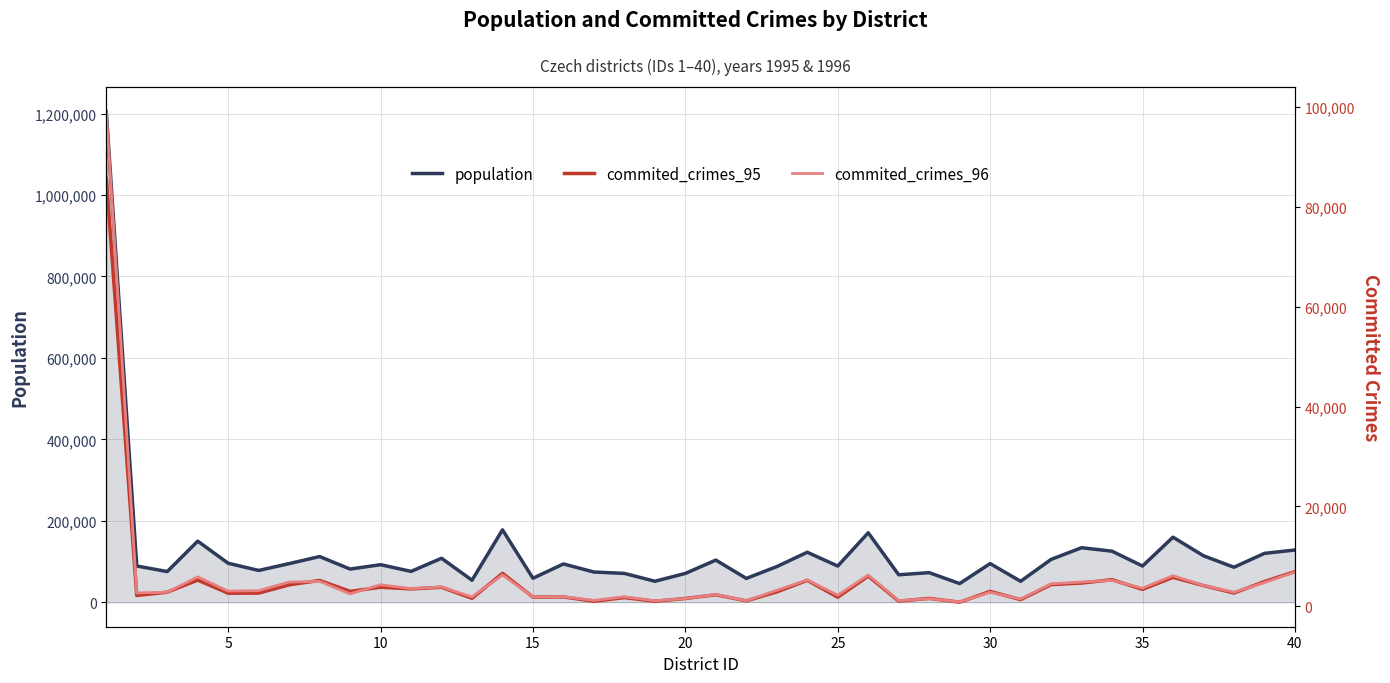

True or false: population has a value of 112569 at 16.

False